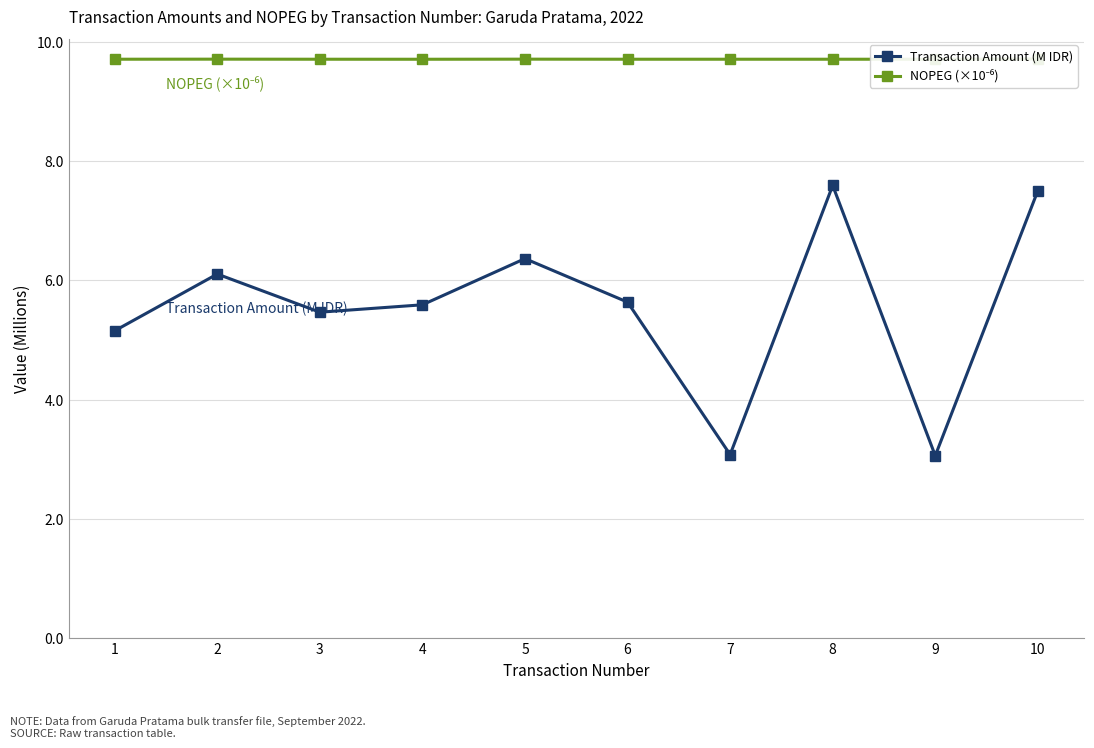

What are all the series names shown in the legend?

Transaction Amount (M IDR), NOPEG (×10⁻⁶)